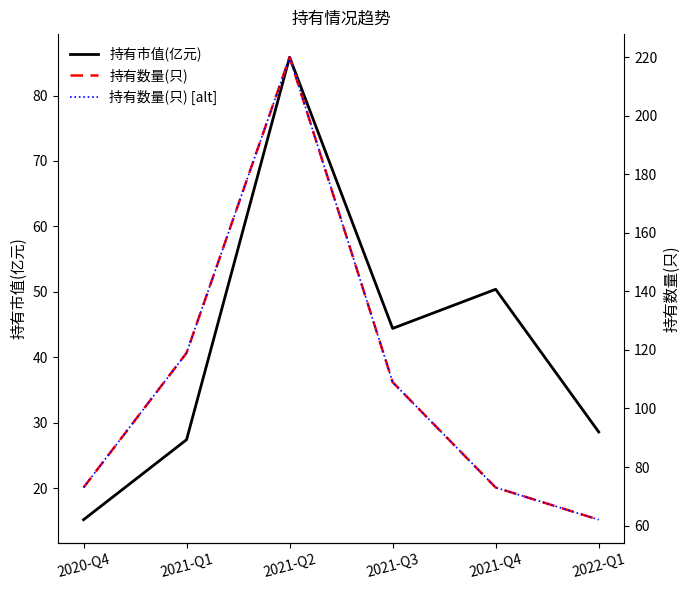

Is it true that 持有数量(只) equals 172.1 at 2021-Q3?

False